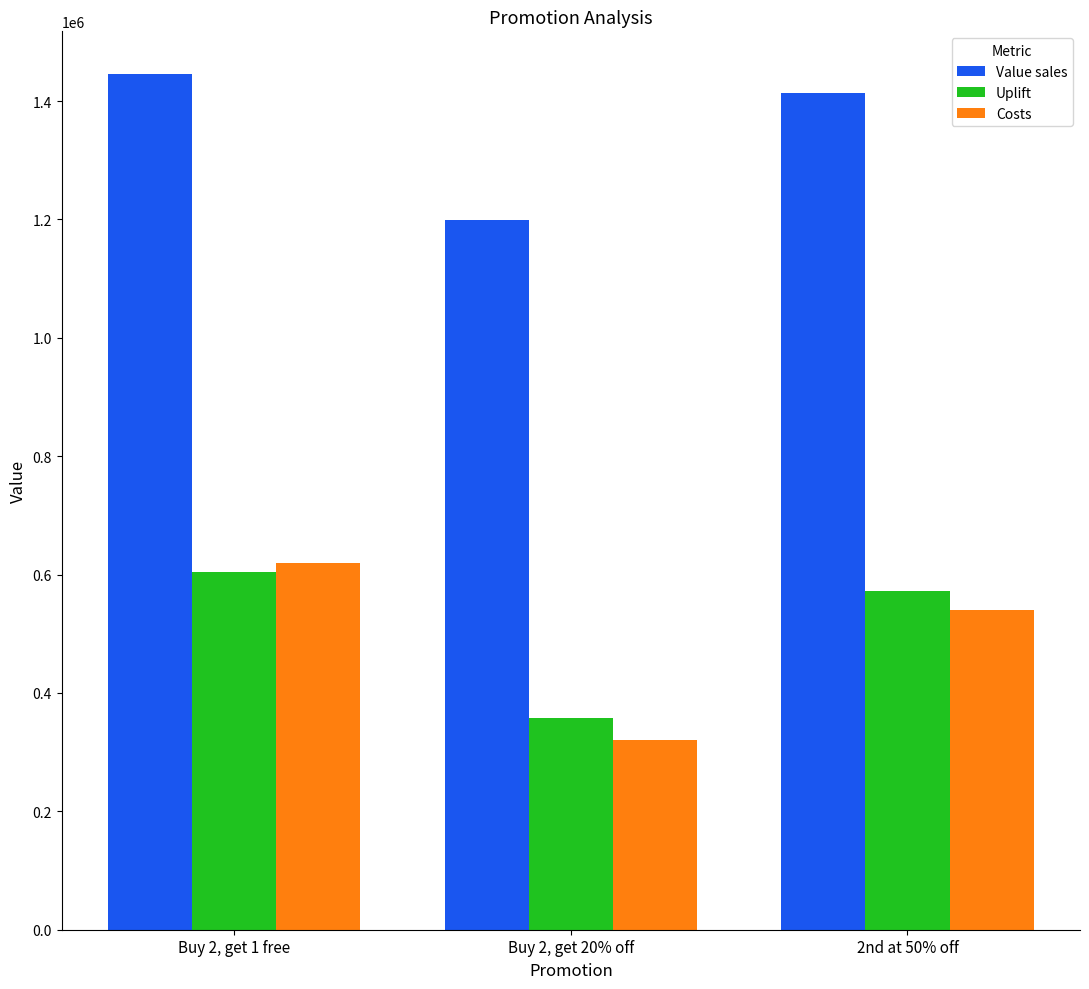

Reading left to right, what are all the values shown in this chart?

Value sales: Buy 2, get 1 free=1445626.0	Buy 2, get 20% off=1198708.0	2nd at 50% off=1413646.0
Uplift: Buy 2, get 1 free=604790.4	Buy 2, get 20% off=357872.4	2nd at 50% off=572810.4
Costs: Buy 2, get 1 free=620000.0	Buy 2, get 20% off=320000.0	2nd at 50% off=540000.0